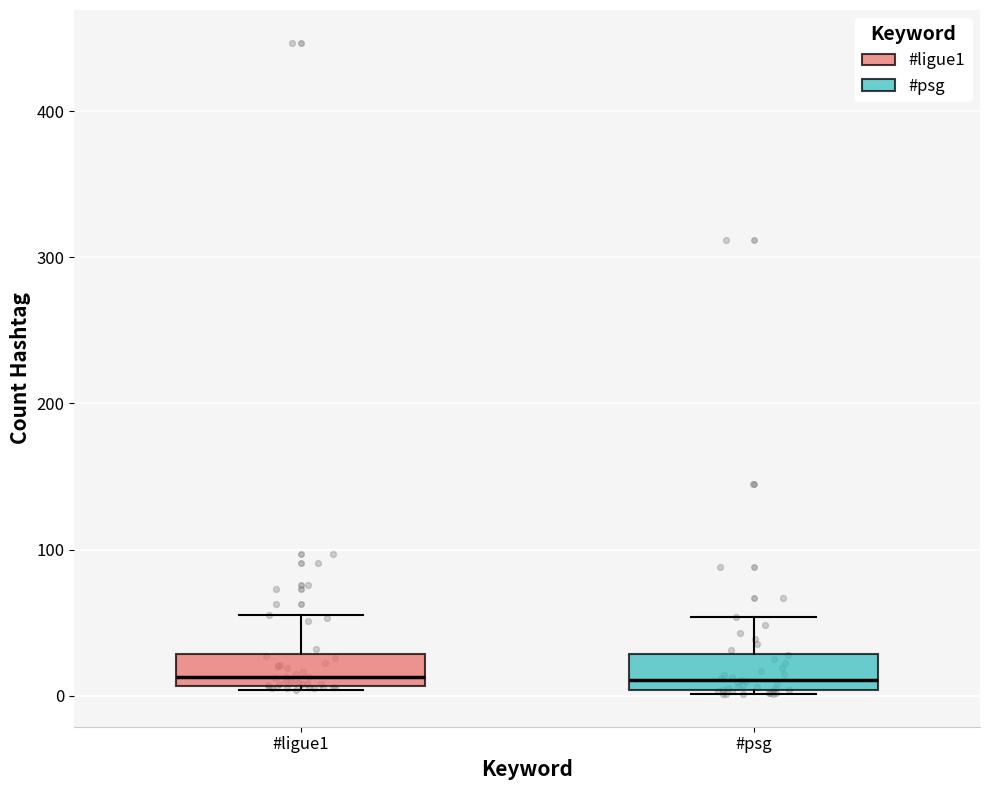

Reading left to right, transcribe this box plot: for each box, give where its median line is, the range the box spans, and where its two whiskers end, as read against the y-axis. The values are not printed on the chart, so give them approximately, as read against the axis.

#ligue1: median 10 (just above the box's lower edge), box 10 to 30, whiskers 0 to 60
#psg: median 10, box 0 to 30, whiskers 0 to 50